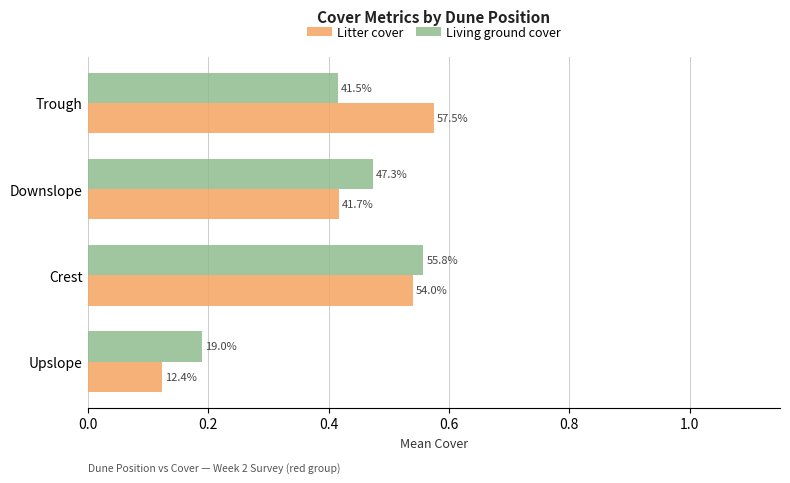

Which series has the widest spread of values?

Litter cover